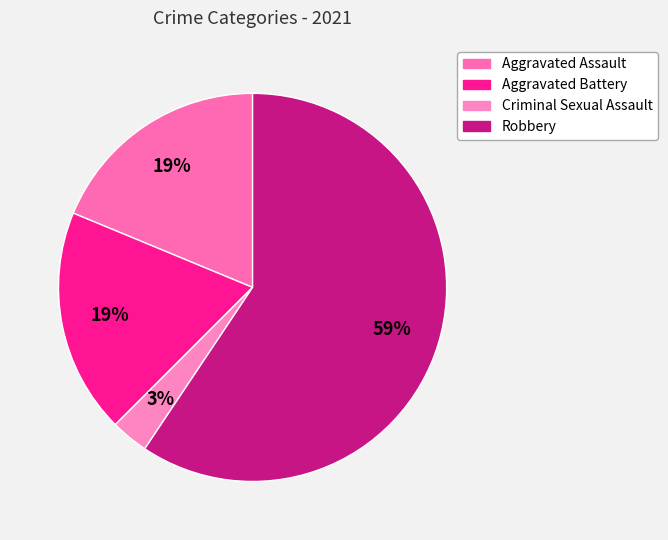

To the nearest percent, what is the average slice percentage?

25%